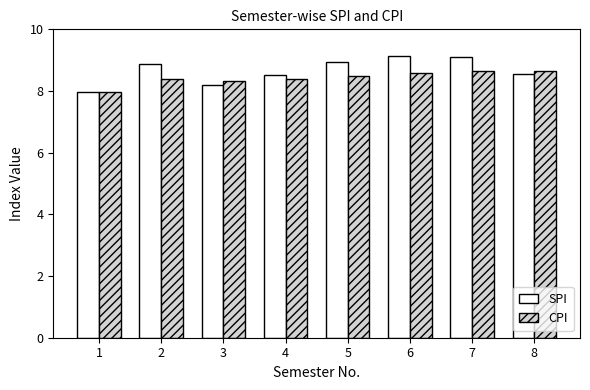

Between 3 and 6, which series saw the biggest shift?

SPI